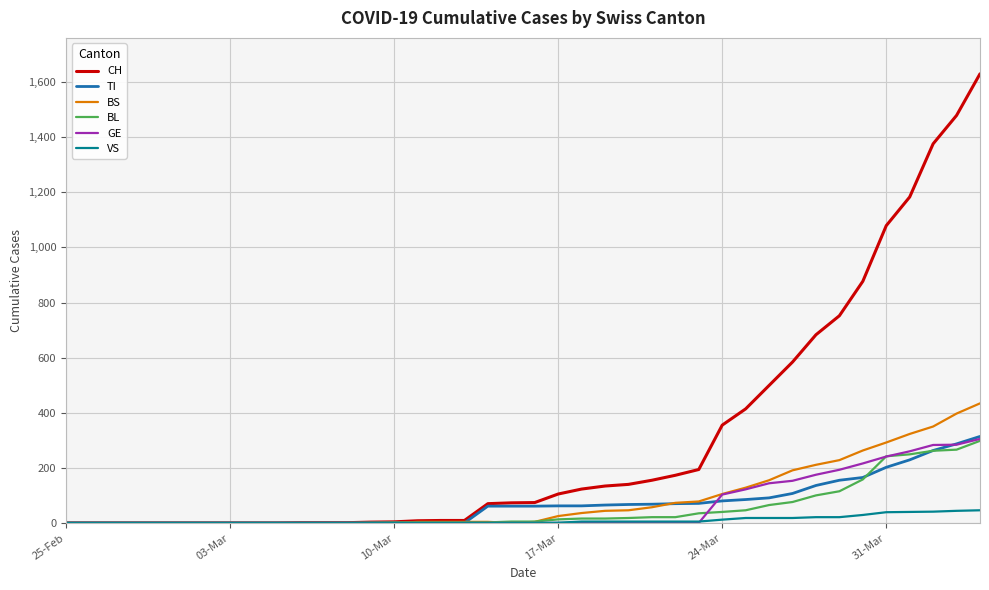

What is the maximum value shown in the chart?

1630